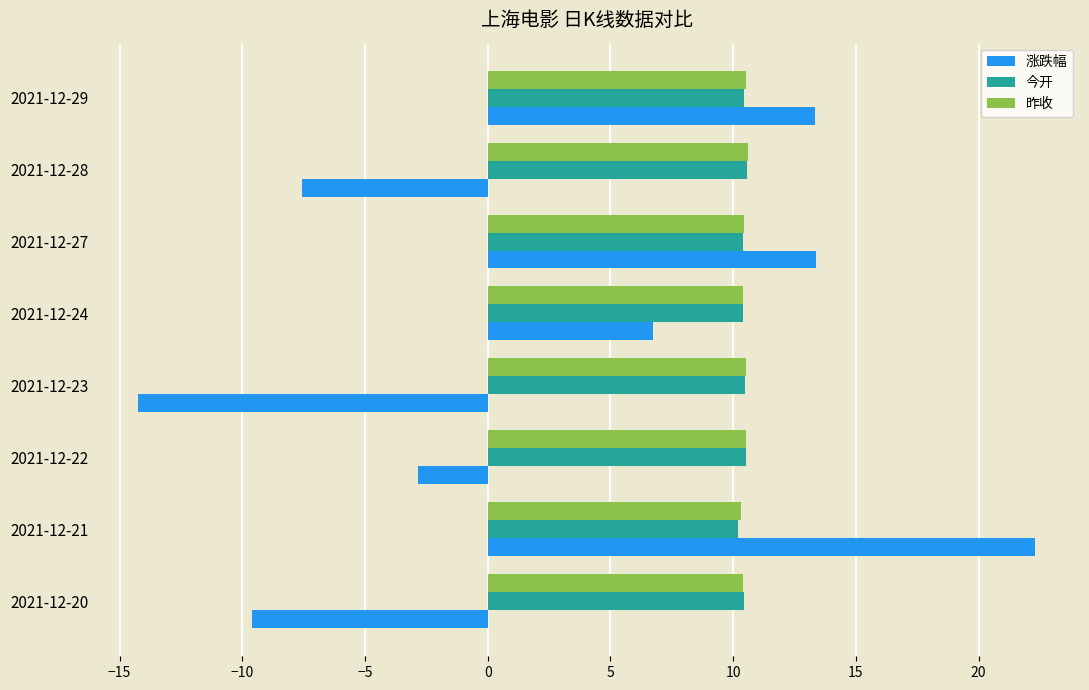

What is the average value of the 昨收 series?

10.5